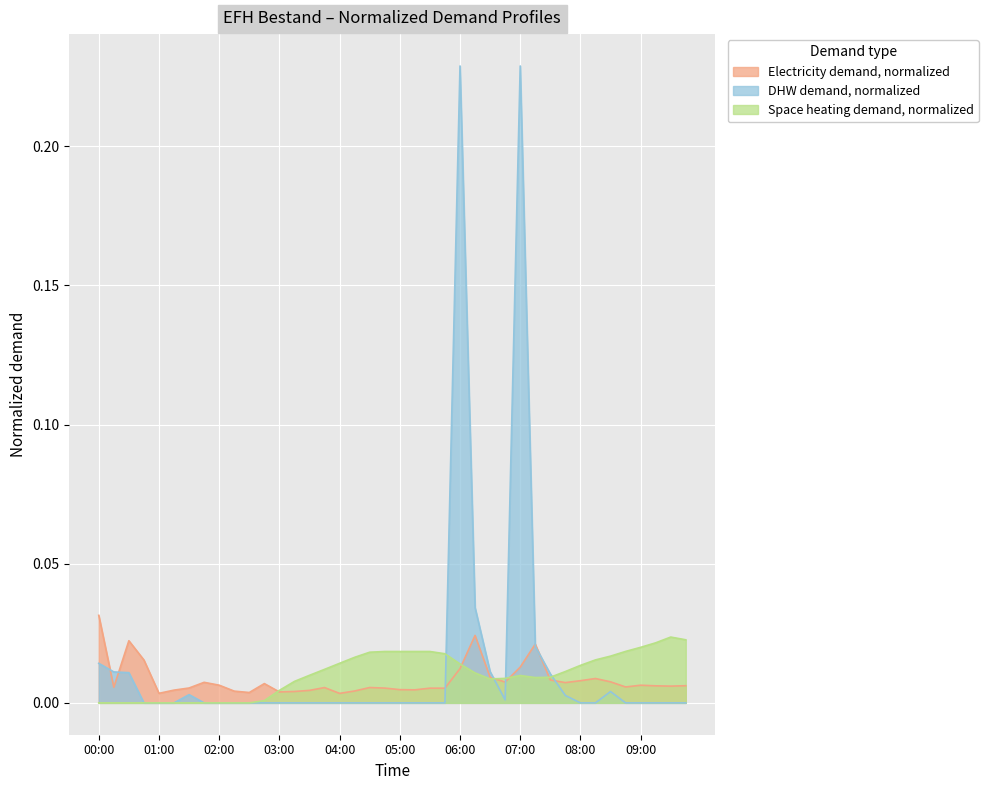

True or false: Space heating demand, normalized and Electricity demand, normalized intersect in this chart.

True